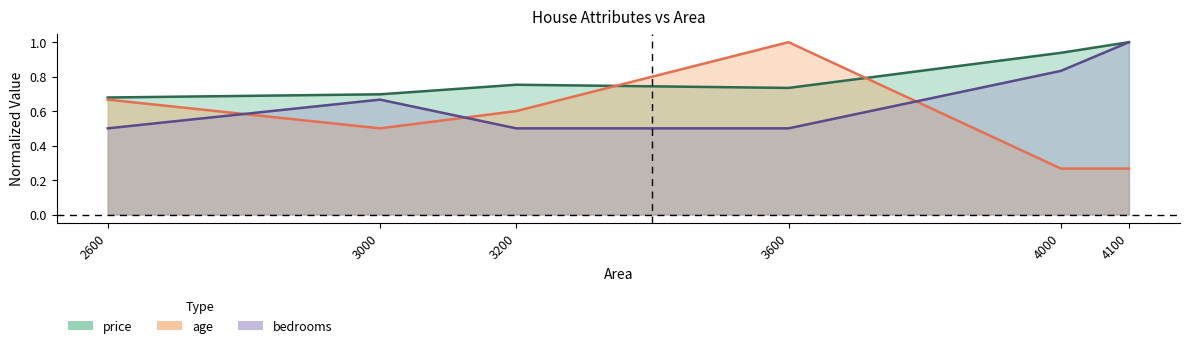

What is the total value across all series at 3000?

1.9